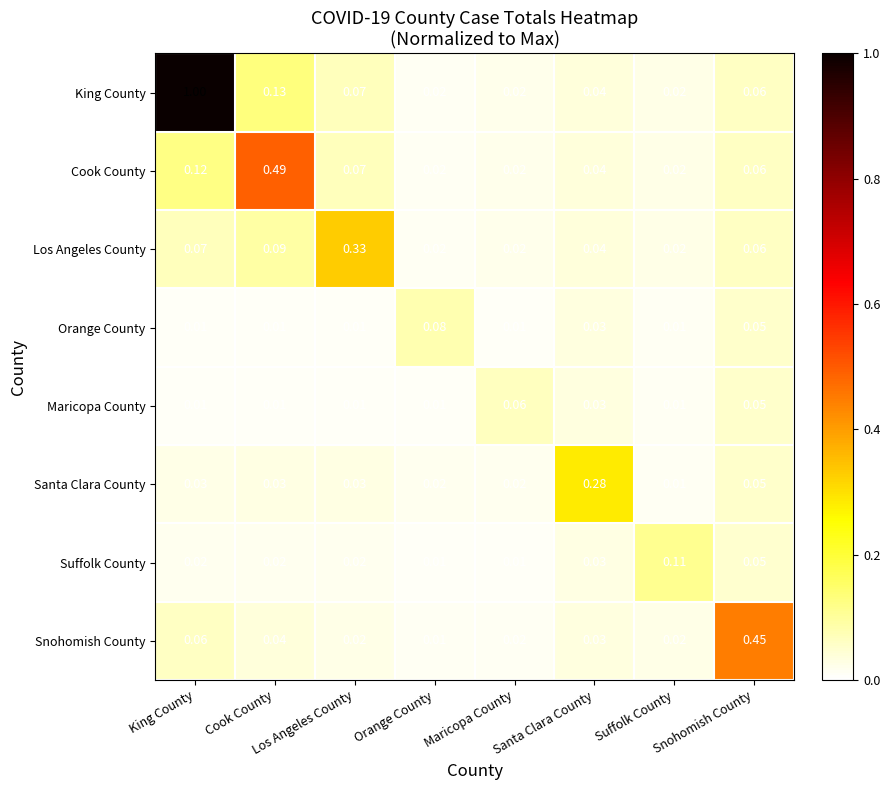

Between King County and Cook County, which series saw the biggest shift?

King County